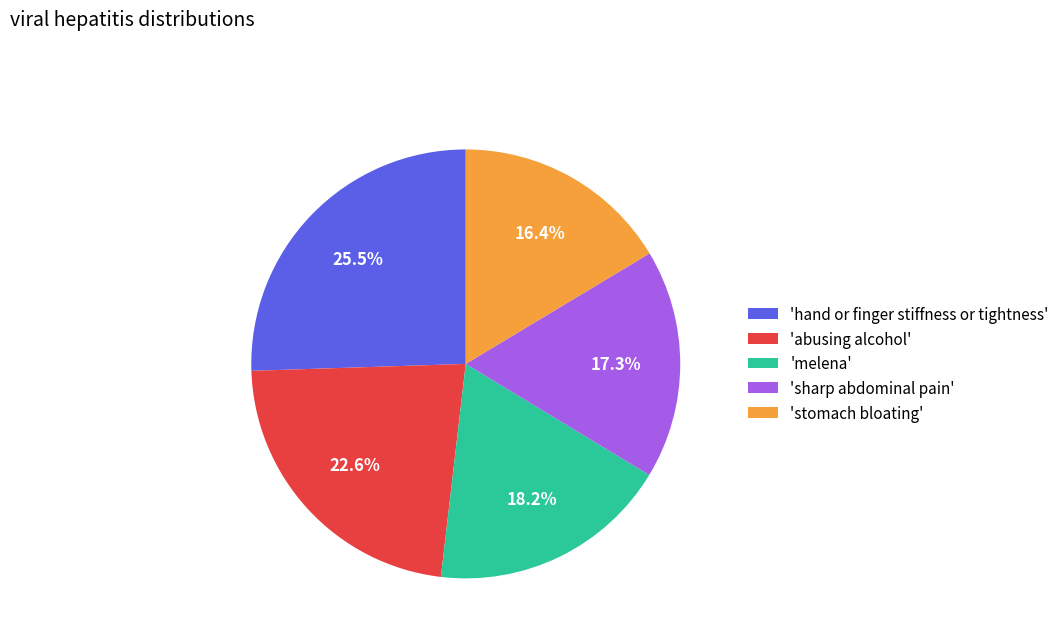

Which slice is the smallest?

'stomach bloating'